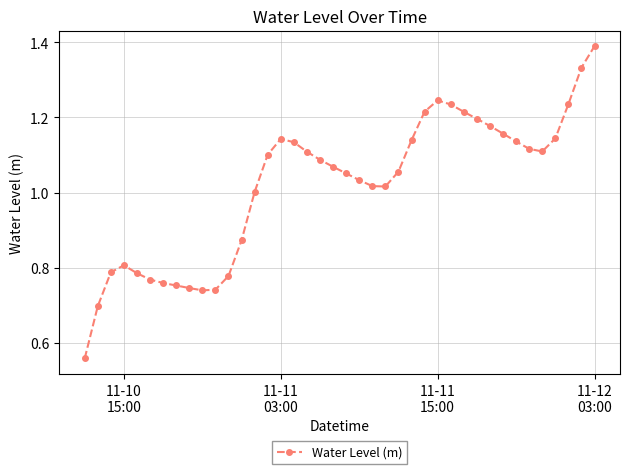

What is the sum of all values?

40.7